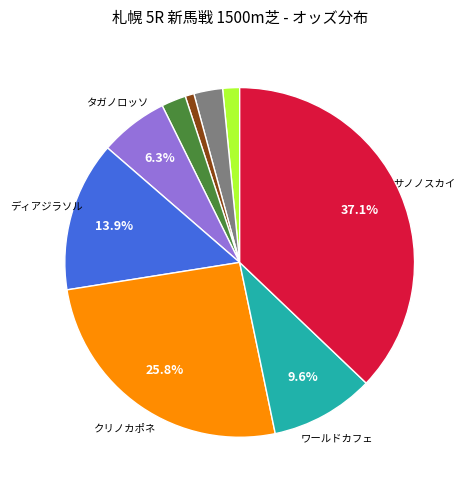

Is there a majority slice in this chart?

No